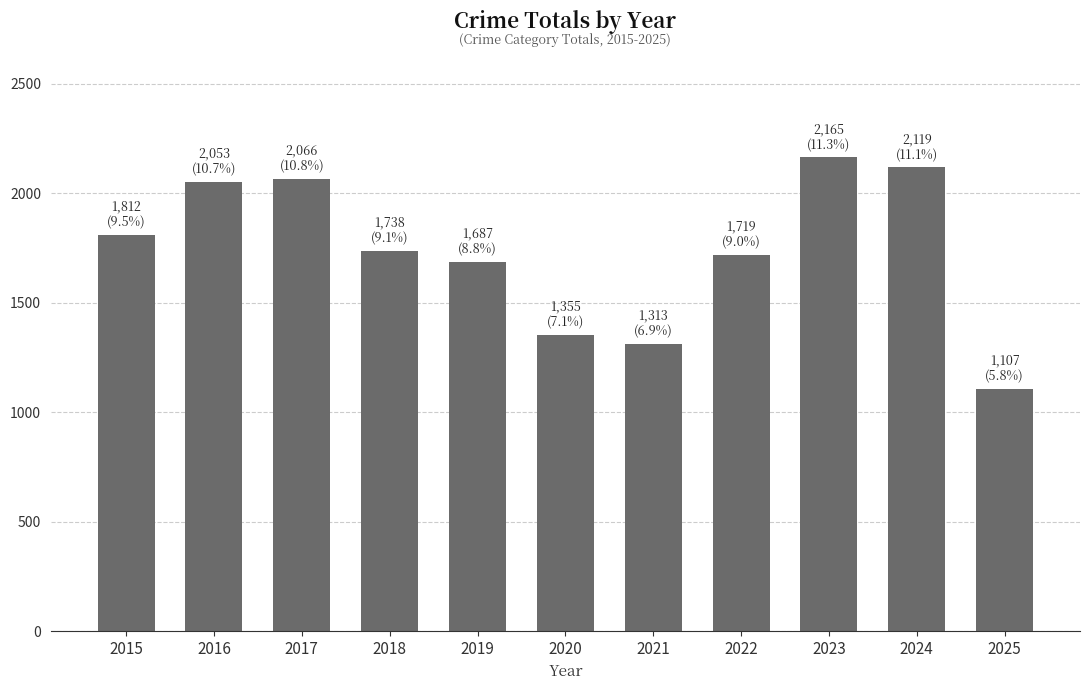

The value at 2016 is 1381. True or false?

False